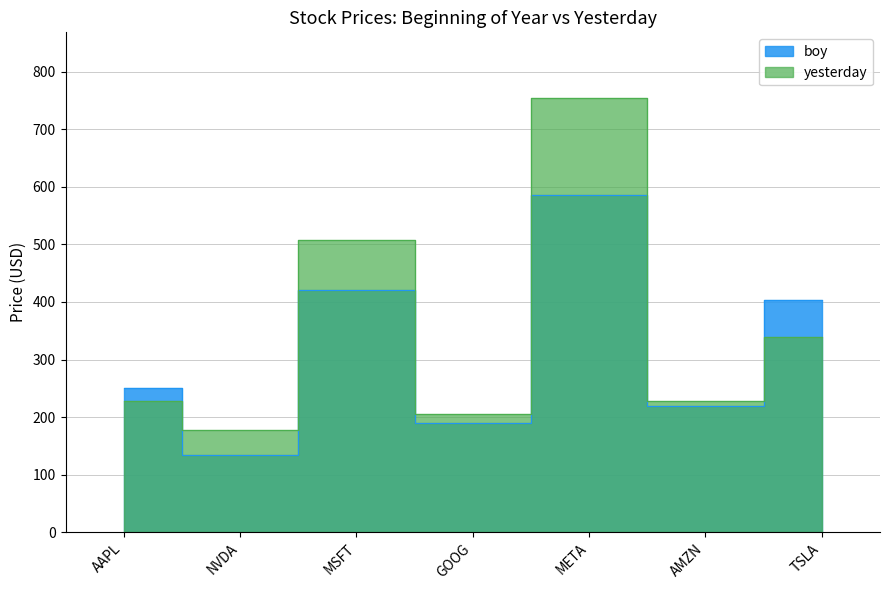

What is the average value of the yesterday series?

349.0